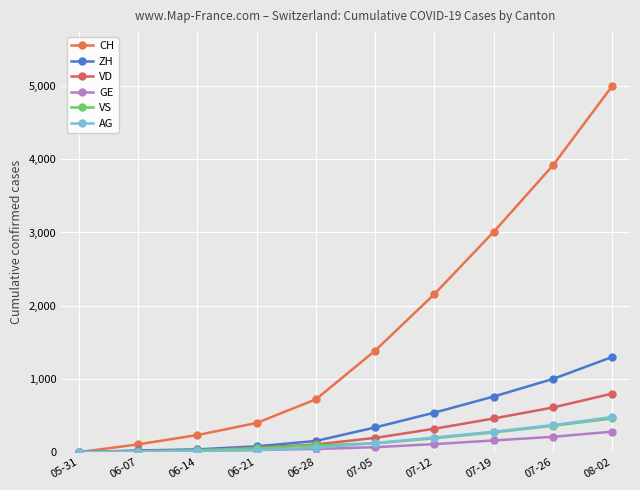

Rank the categories by GE value from highest to lowest.

08-02, 07-26, 07-19, 07-12, 07-05, 06-28, 06-21, 06-14, 06-07, 05-31